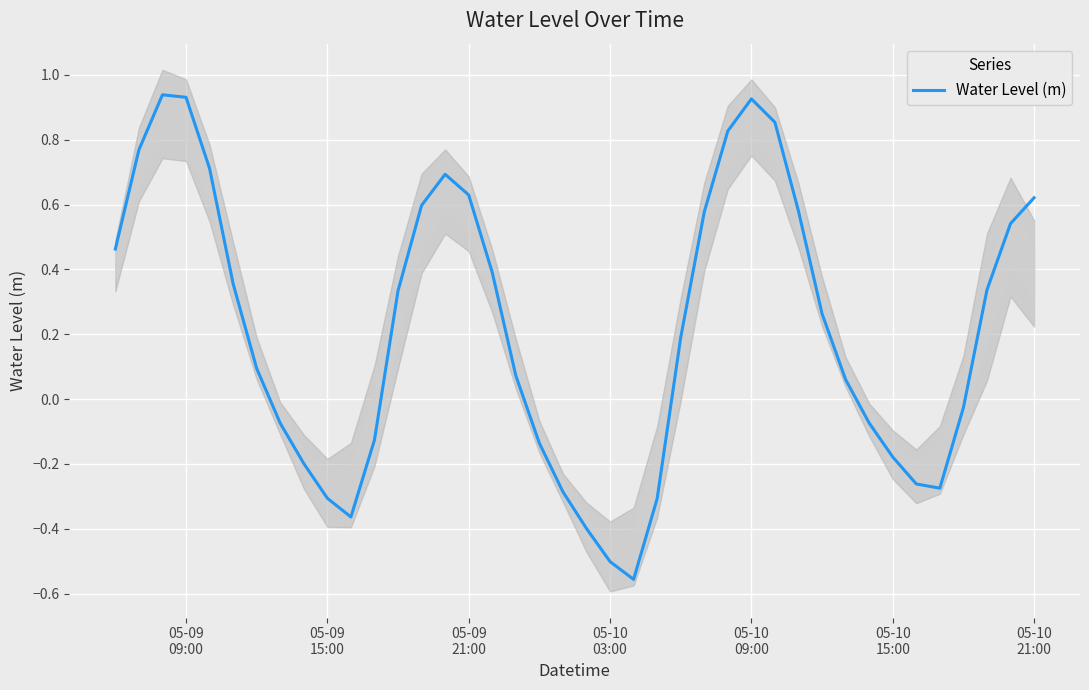

Reading left to right, what are all the values shown in this chart?

0.5	0.8	0.9	0.9	0.7	0.4	0.1	-0.1	-0.2	-0.3	-0.4	-0.1	0.3	0.6	0.7	0.6	0.4	0.1	-0.1	-0.3	-0.4	-0.5	-0.6	-0.3	0.2	0.6	0.8	0.9	0.9	0.6	0.3	0.1	-0.1	-0.2	-0.3	-0.3	-0.0	0.3	0.5	0.6